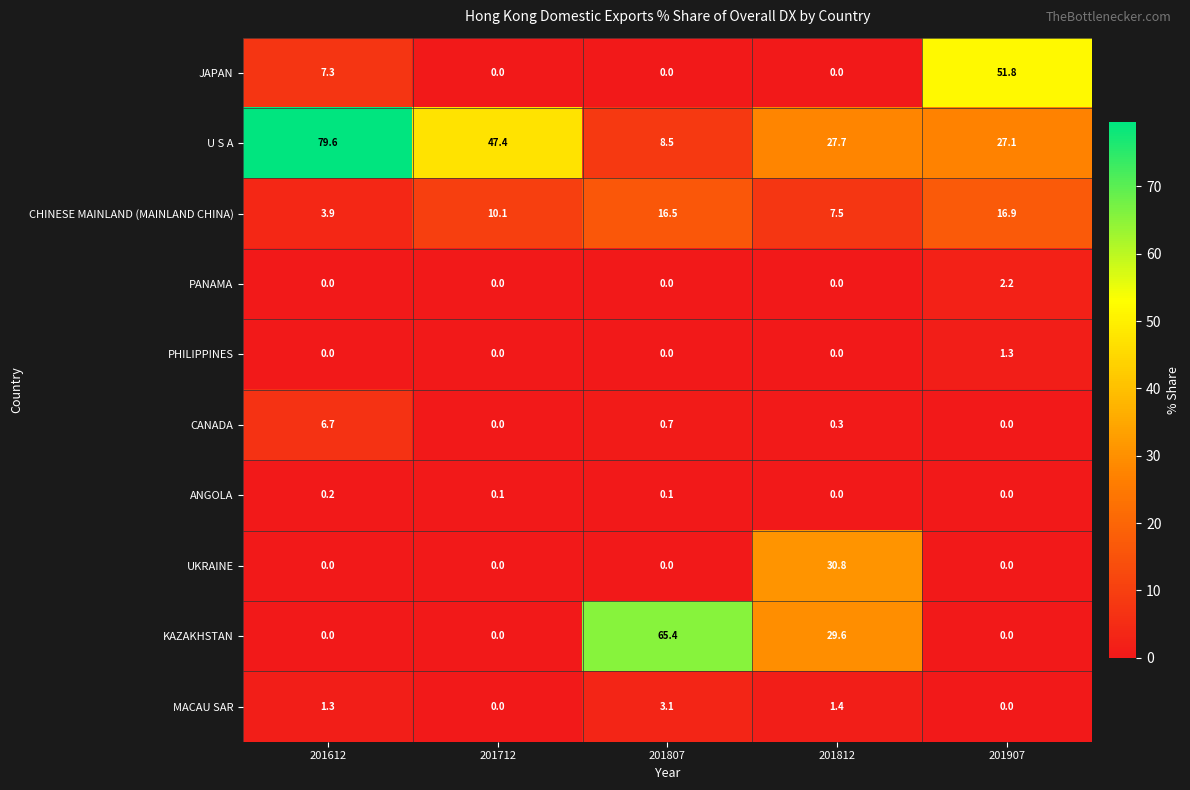

What is the sum of all PHILIPPINES values?

1.3